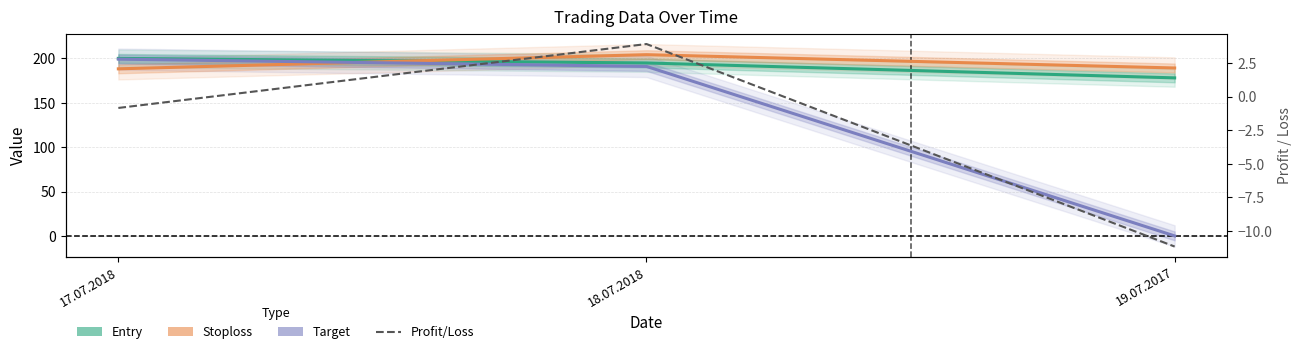

What is the approximate value of Target at 17.07.2018?

199.2